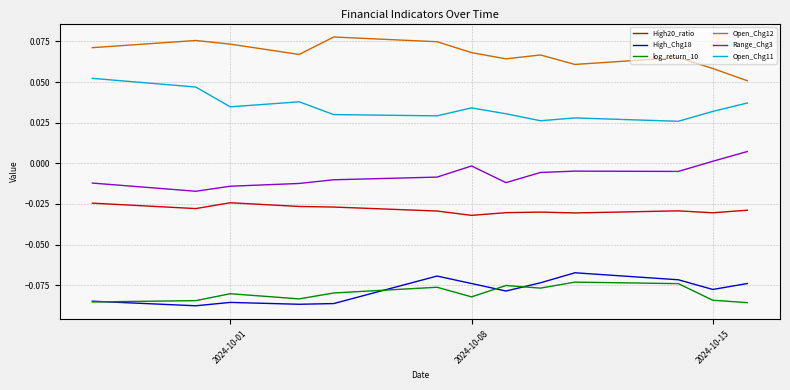

Which series has the largest total across all categories?

Open_Chg12